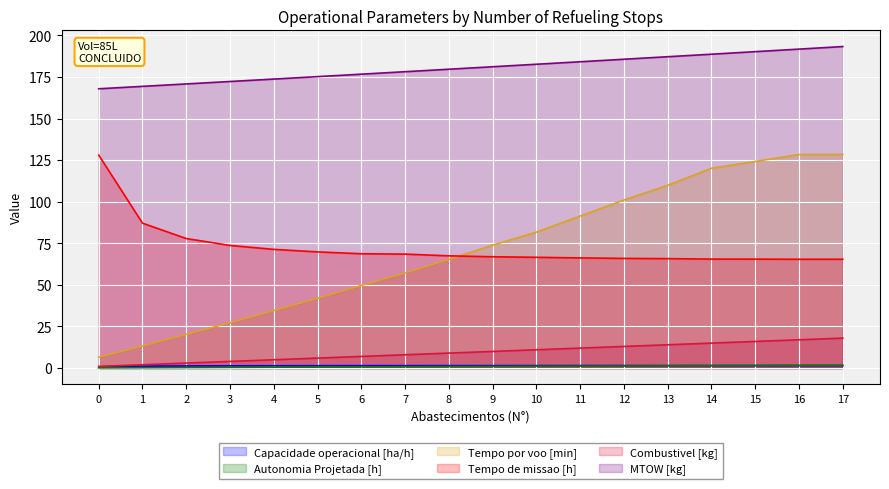

What is the value of the Tempo por voo [min] point at the 7th from the left?

49.7